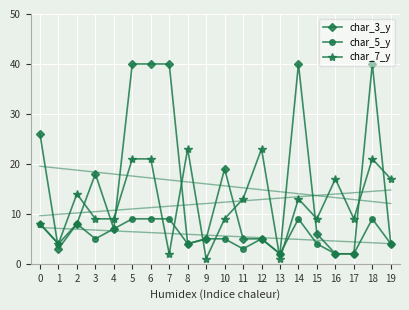

How many values in the char_5_y series exceed 5?

8